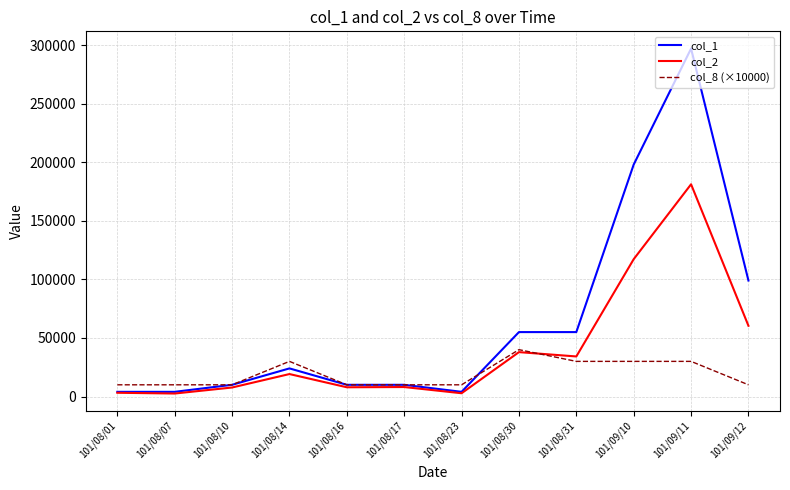

Rank the series by their maximum value, from lowest to highest.

col_8 (×10000), col_2, col_1